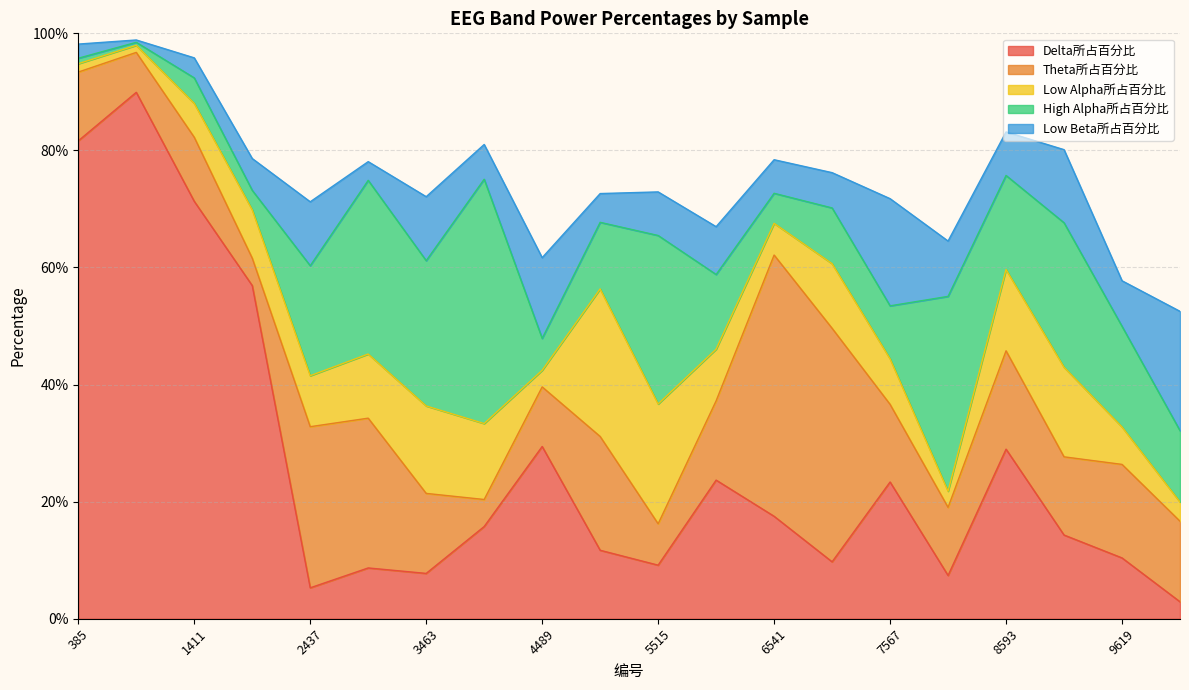

List the series in order of their peak value, highest first.

Delta所占百分比, Theta所占百分比, High Alpha所占百分比, Low Alpha所占百分比, Low Beta所占百分比